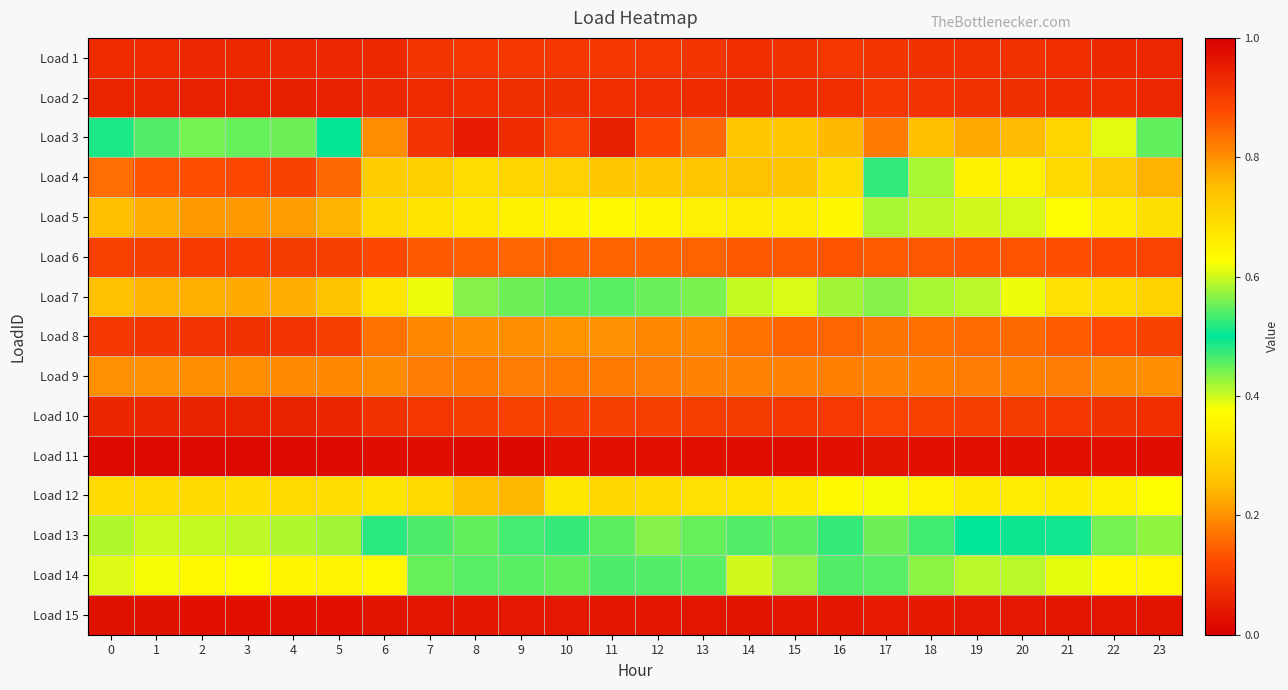

At how many categories does at least one series exceed 0?

24